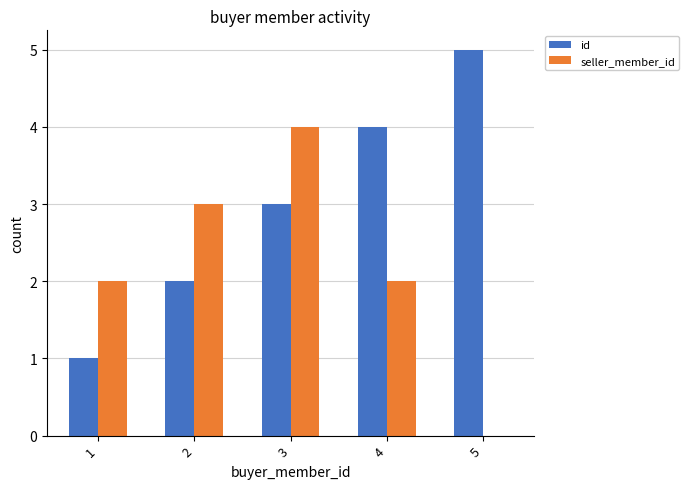

What is the sum of all seller_member_id values?

11